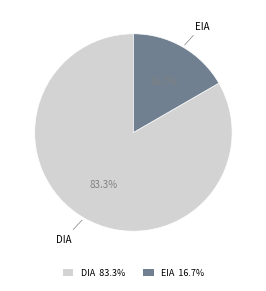

The EIA slice represents 31% of the pie. True or false?

False